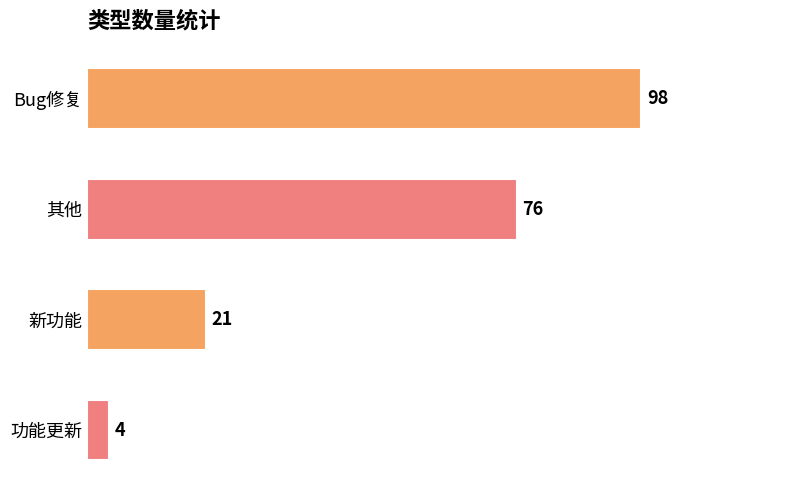

Count the number of categories in the chart.

4